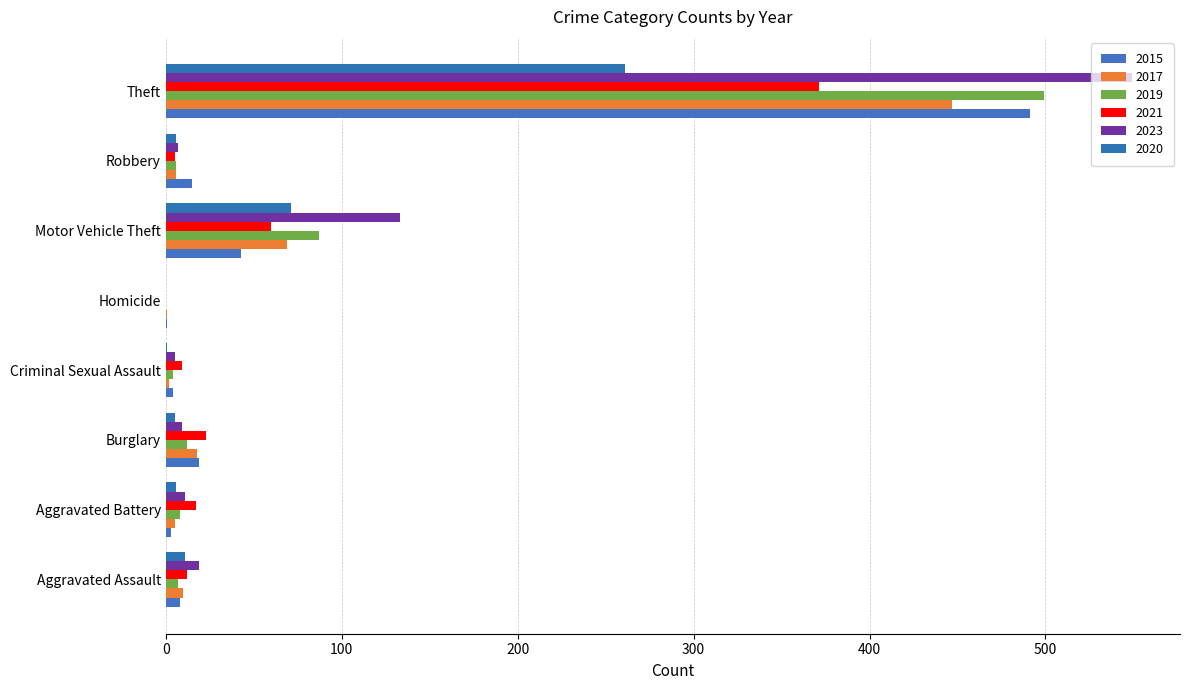

At which category is the sum across all series the highest?

Theft